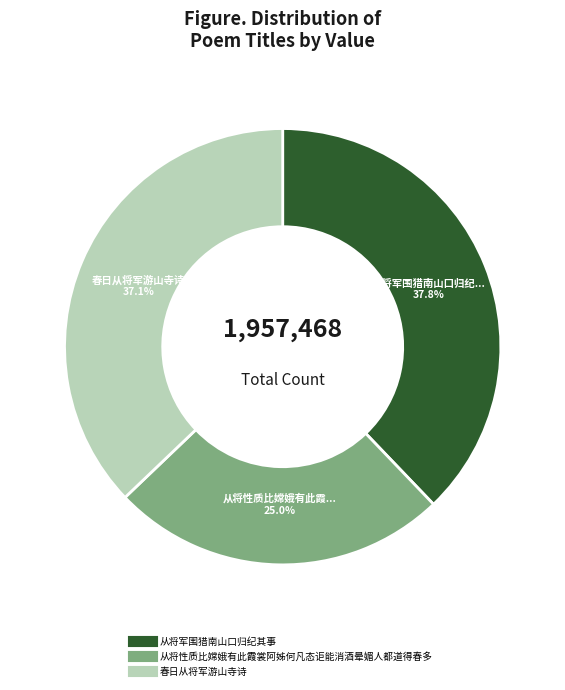

How many segments does this pie chart have?

3